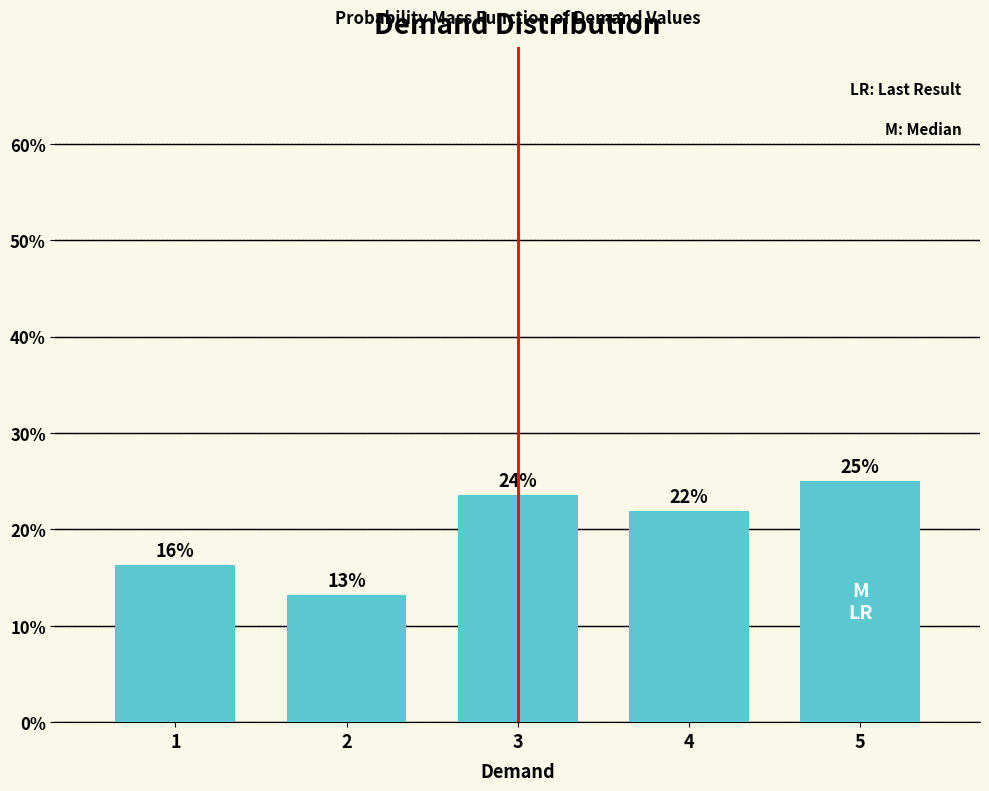

What is the value of the 4th bar from the left?

0.2